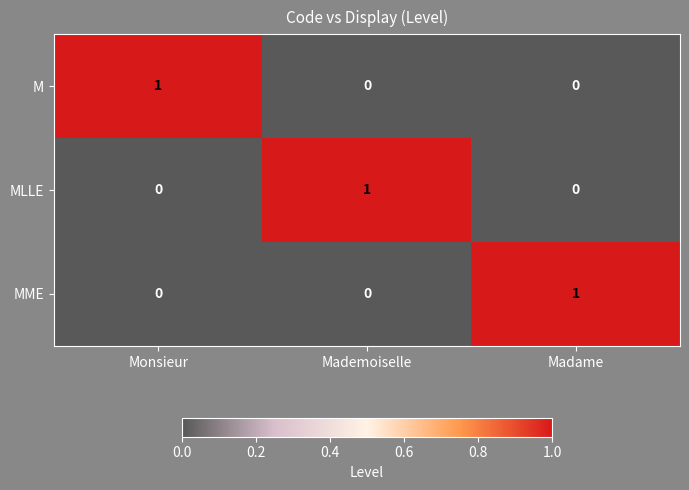

The value of MLLE at Mademoiselle is 0. True or false?

False